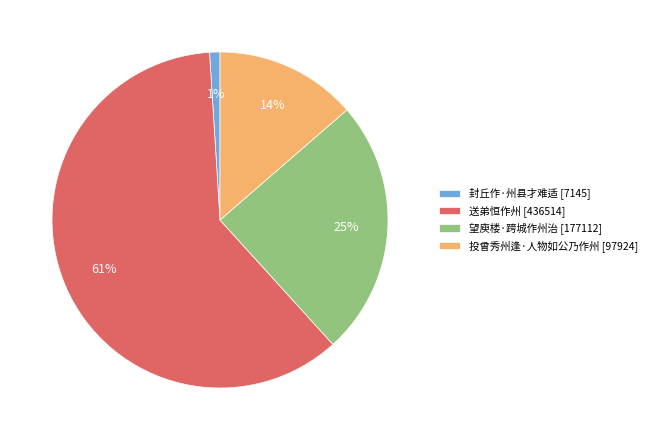

Rank the categories by value from highest to lowest.

送弟恒作州, 望庾楼·跨城作州治, 投曾秀州逢·人物如公乃作州, 封丘作·州县才难适